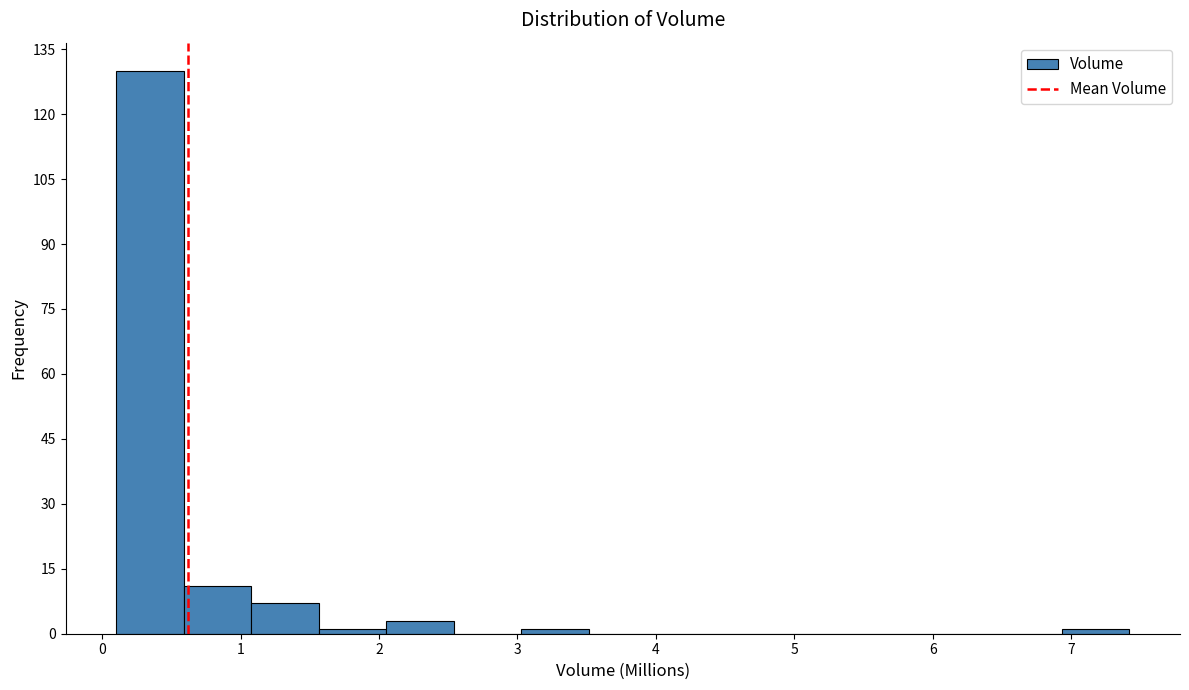

Which range on the x-axis has the tallest bar?

0.1 to 0.6